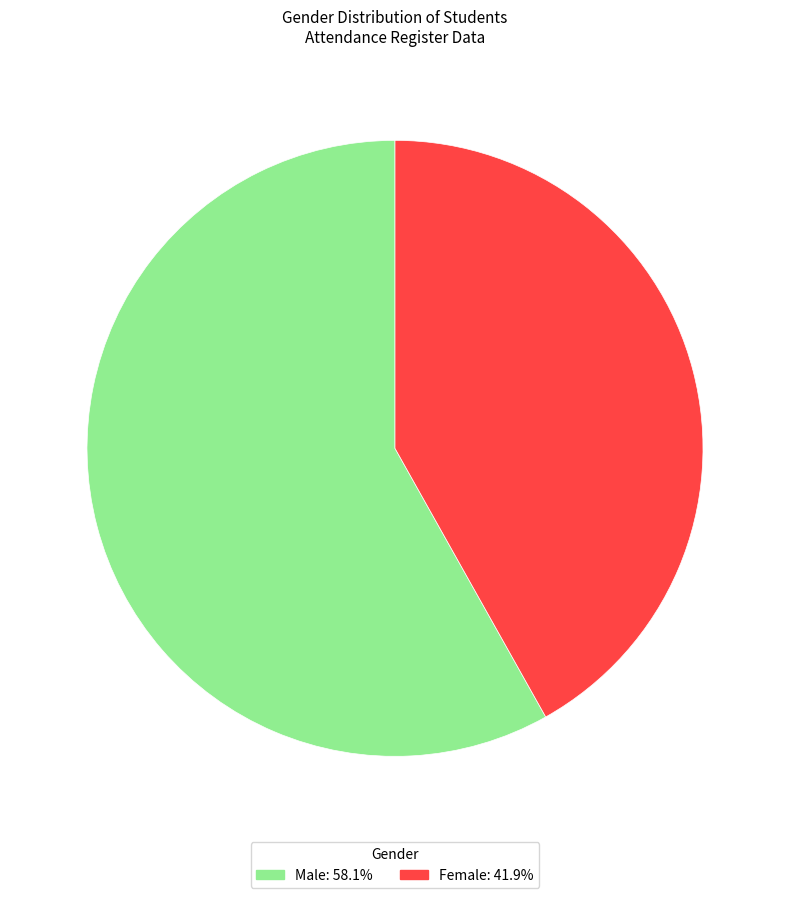

What is the largest slice in the pie chart?

Male